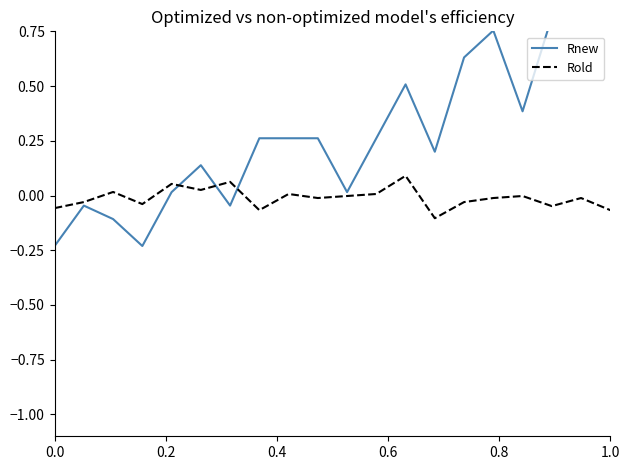

Does the chart have visible grid lines?

No